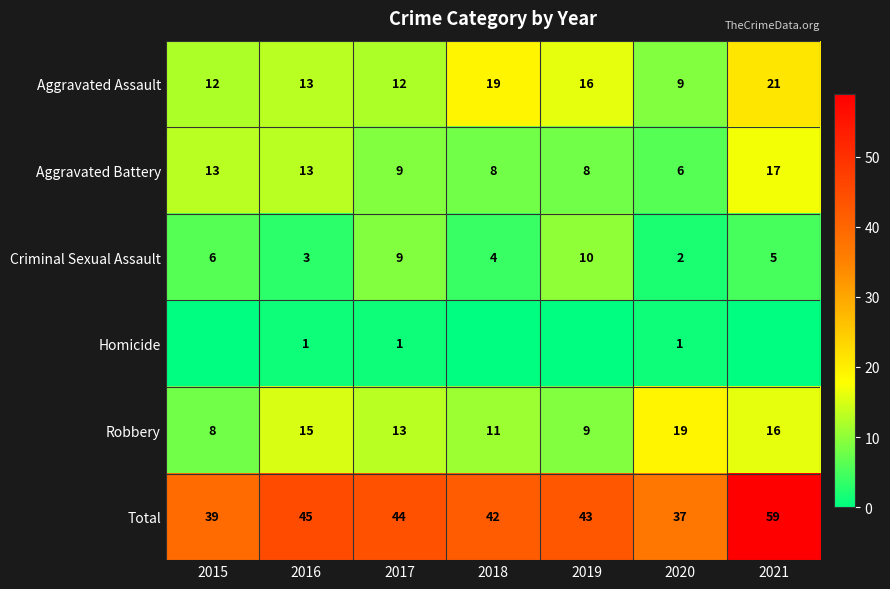

Is it true that Aggravated Battery equals 14 at 2017?

False